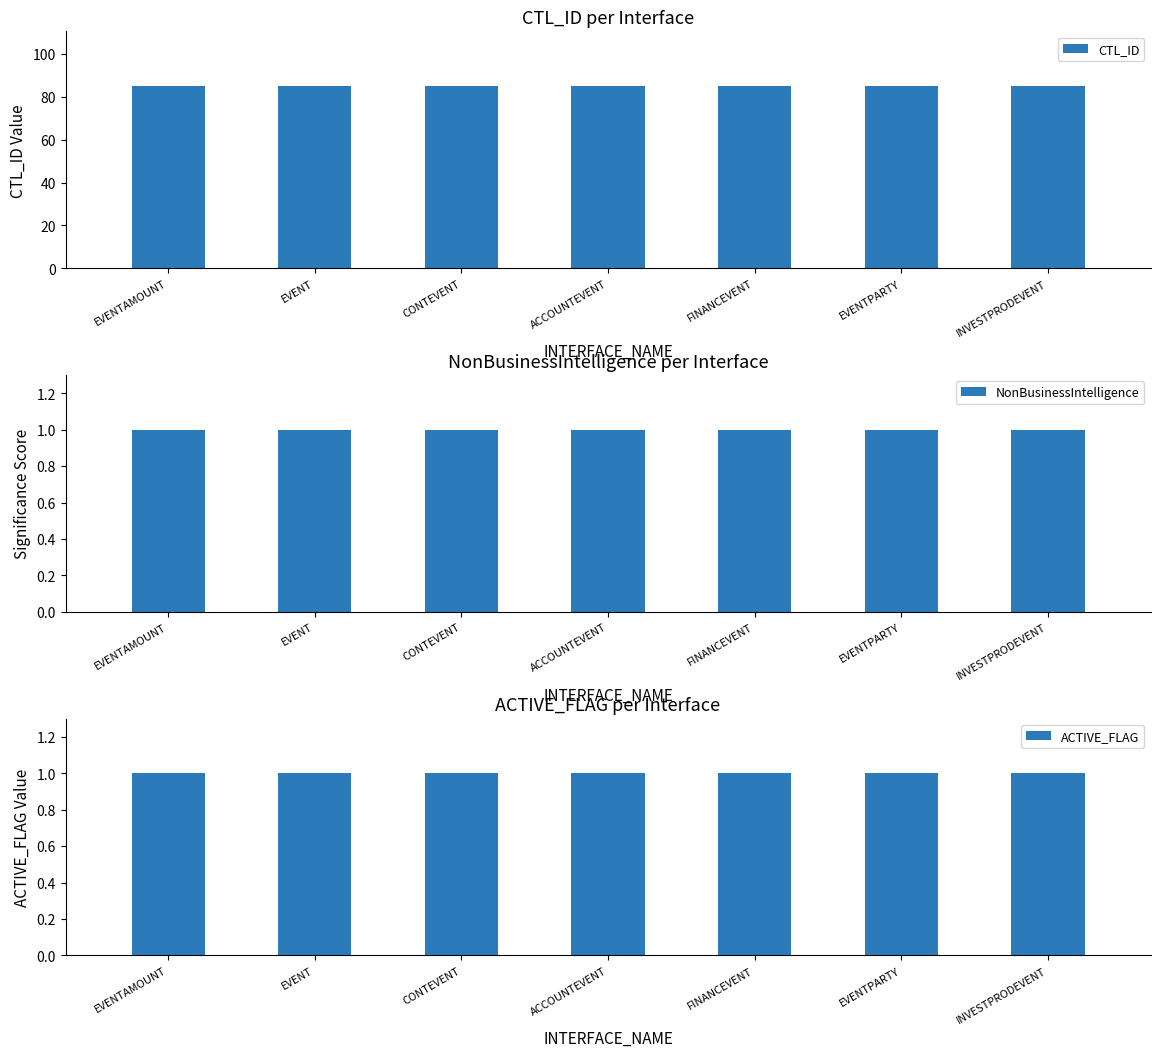

What is the label of the 1st bar from the left?

EVENTAMOUNT